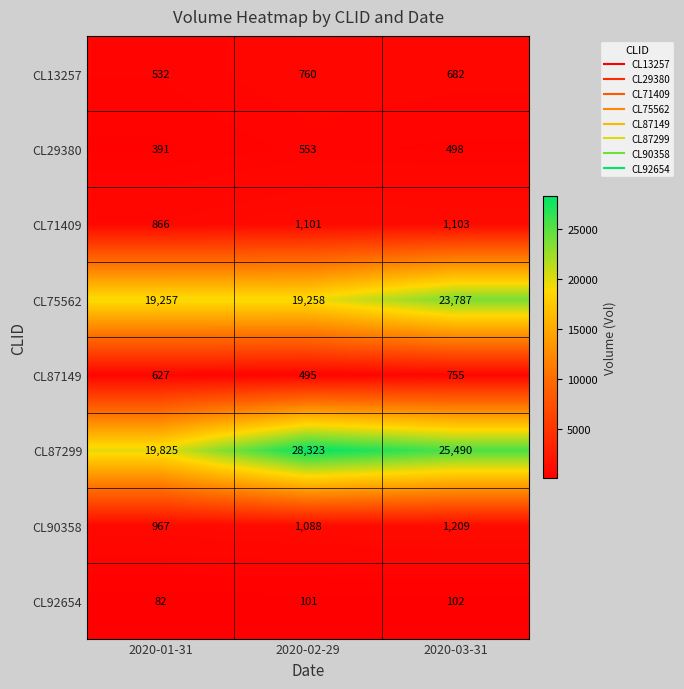

Count the CL29380 values in the range 391 to 553.

3